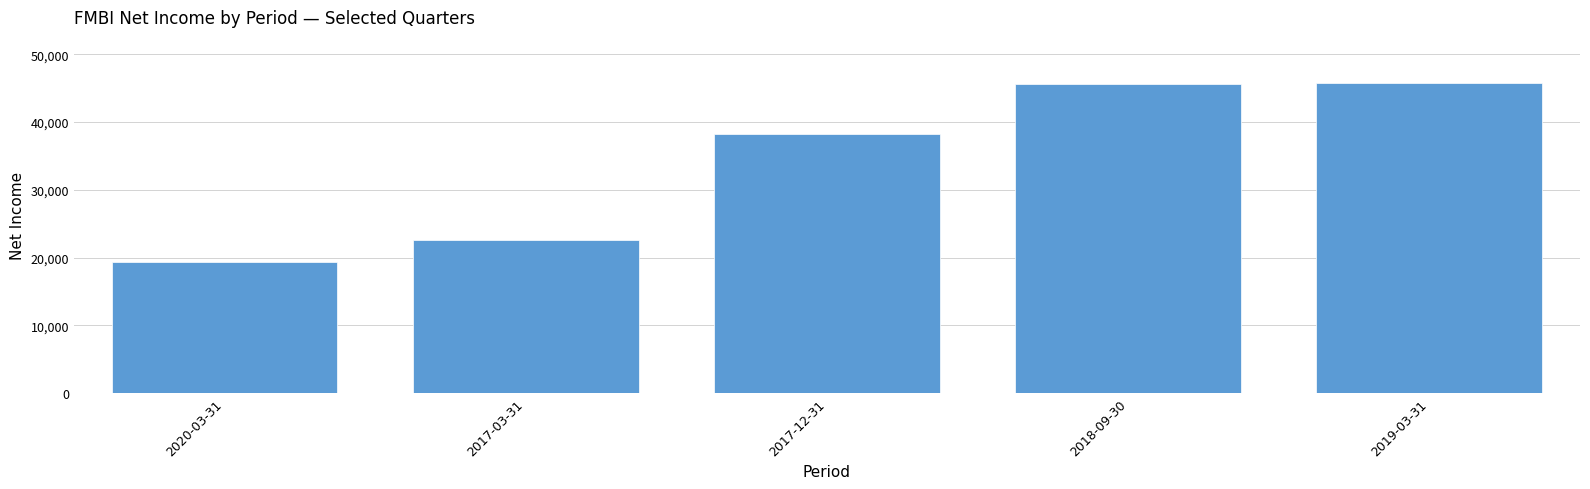

Between 2019-03-31 and 2020-03-31, which is larger?

2019-03-31